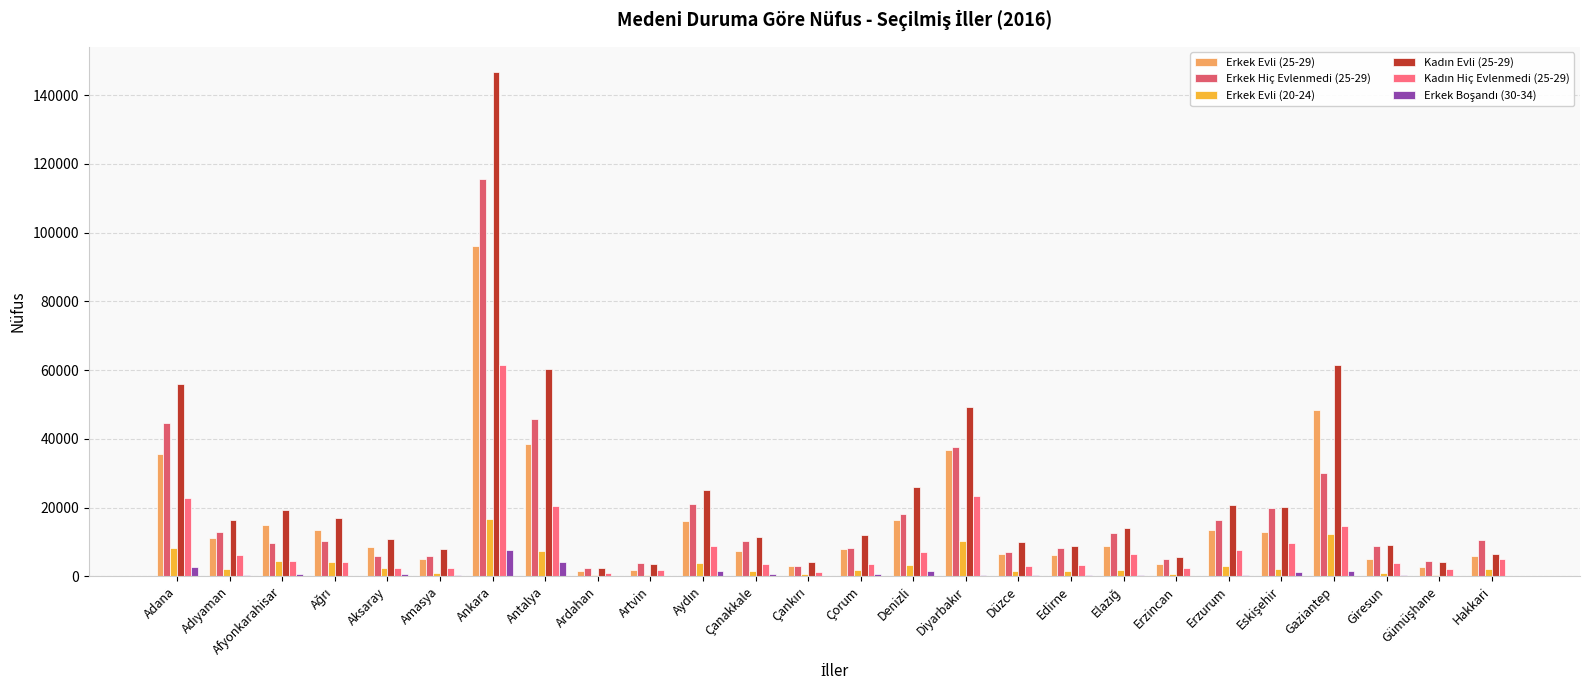

What is the total value across all series at Afyonkarahisar?

53783